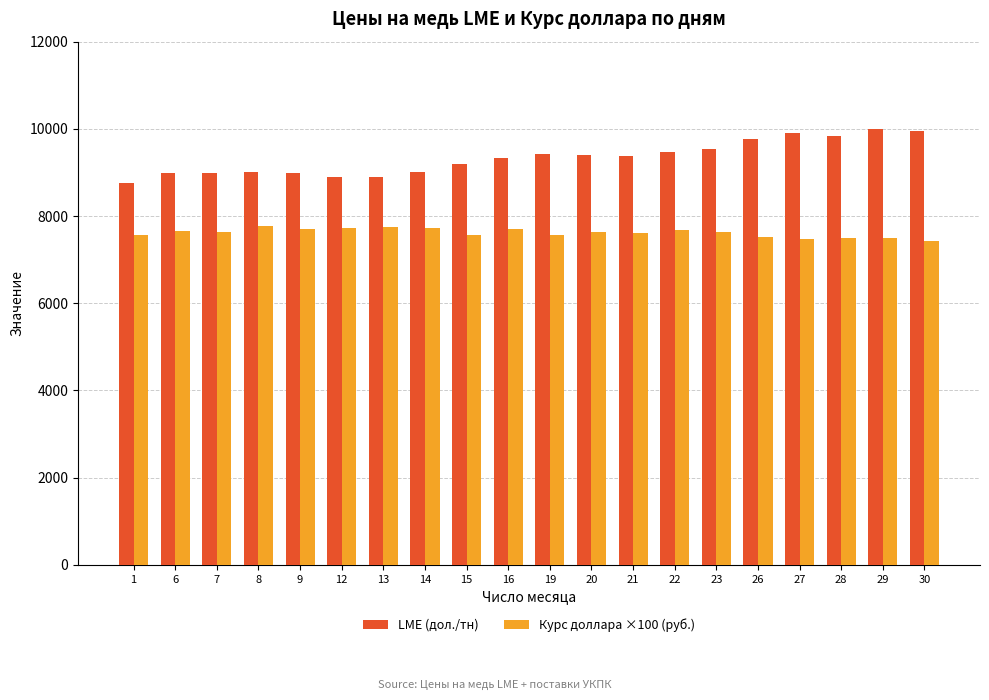

What is the total value across all series at 26?

17266.9